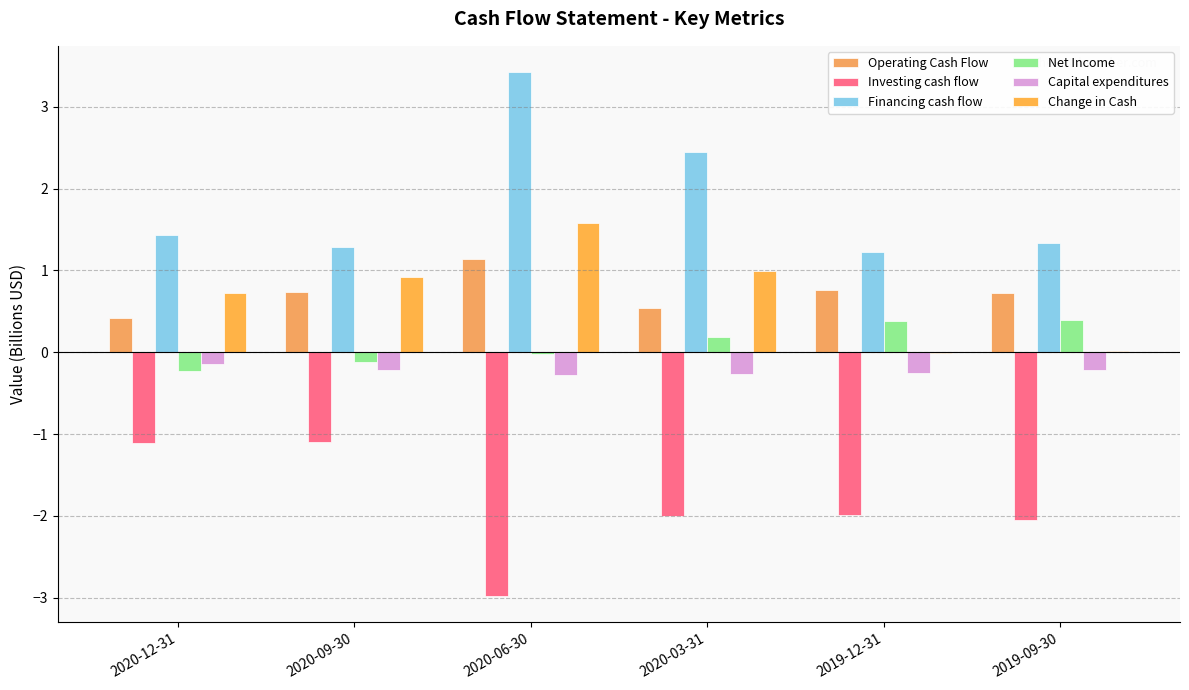

Reading left to right, transcribe all the data shown in this chart.

Operating Cash Flow: 0.4	0.7	1.1	0.5	0.8	0.7
Investing cash flow: -1.1	-1.1	-3.0	-2.0	-2.0	-2.0
Financing cash flow: 1.4	1.3	3.4	2.4	1.2	1.3
Net Income: -0.2	-0.1	-0.0	0.2	0.4	0.4
Capital expenditures: -0.1	-0.2	-0.3	-0.3	-0.2	-0.2
Change in Cash: 0.7	0.9	1.6	1.0	-0.0	0.0